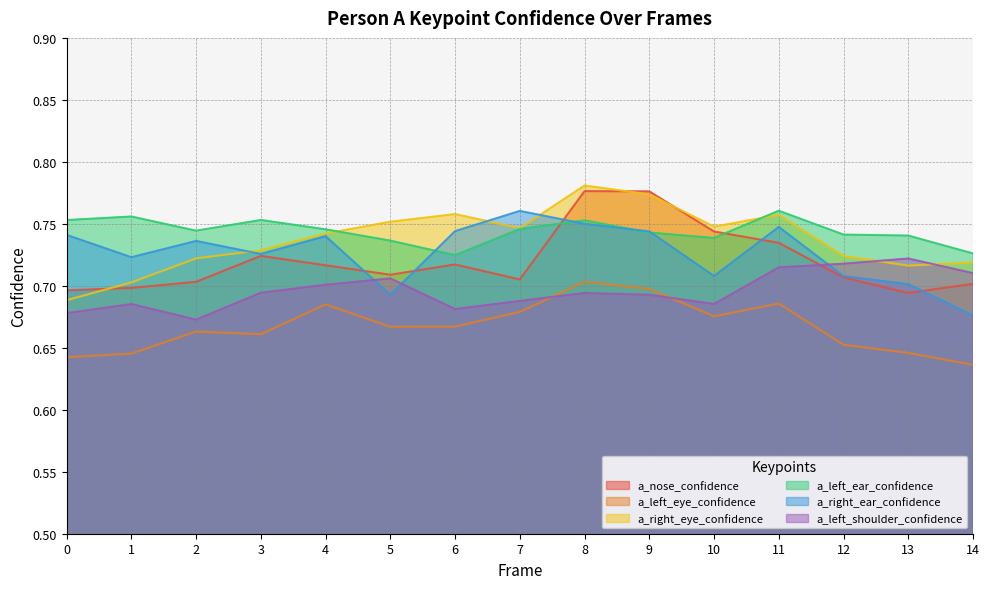

What value does the a_left_eye_confidence series have at 3?

0.7